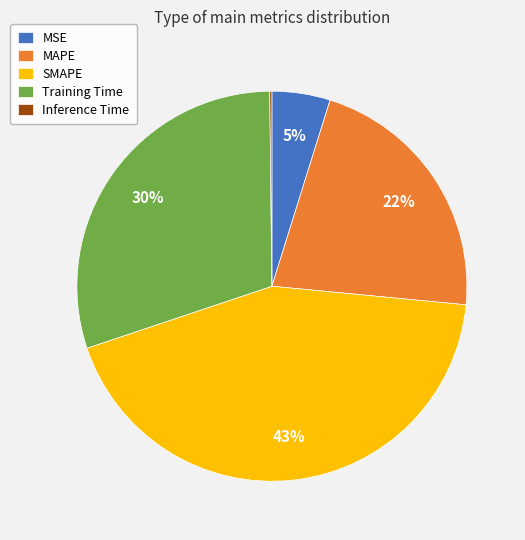

Which category has the biggest portion of the pie?

SMAPE